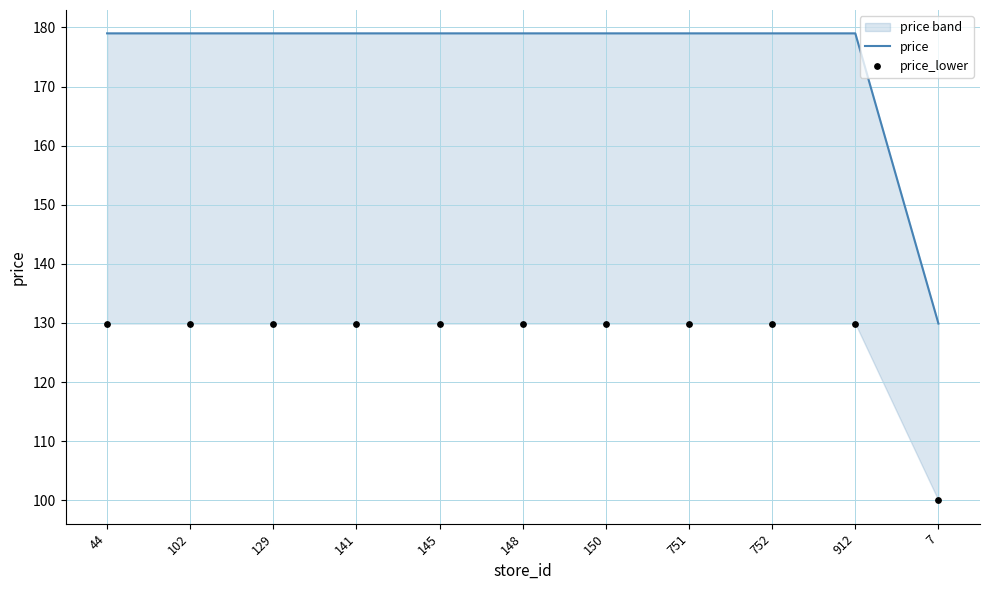

Is the value of price at 148 greater than the value of price_lower at 145?

Yes